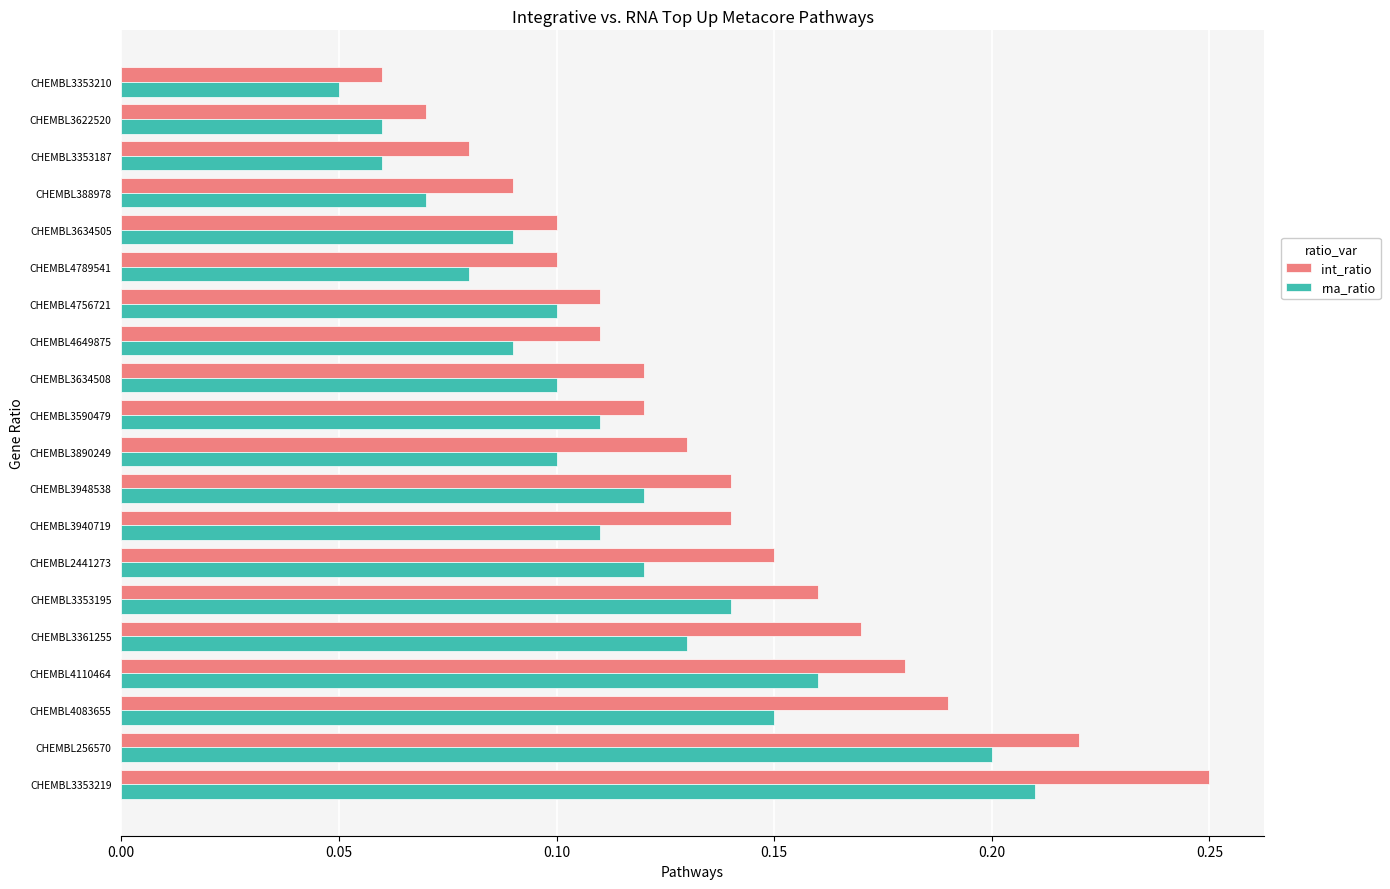

Which label corresponds to the largest value in the chart?

CHEMBL3353219